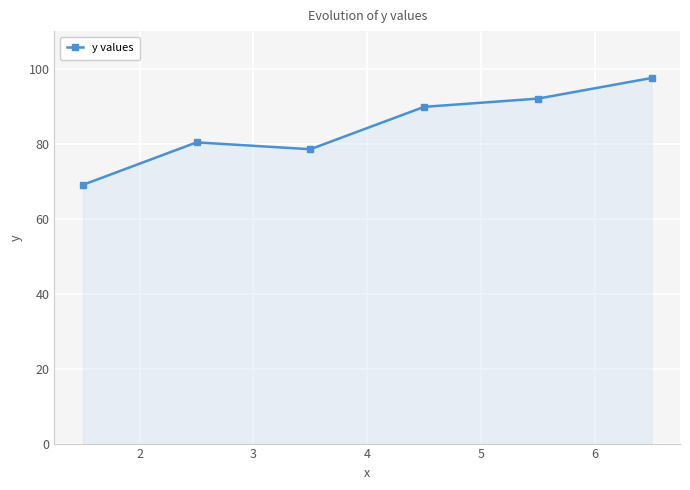

Reading left to right, list all the values displayed in this chart.

69.0	80.3	78.5	89.8	92.0	97.5